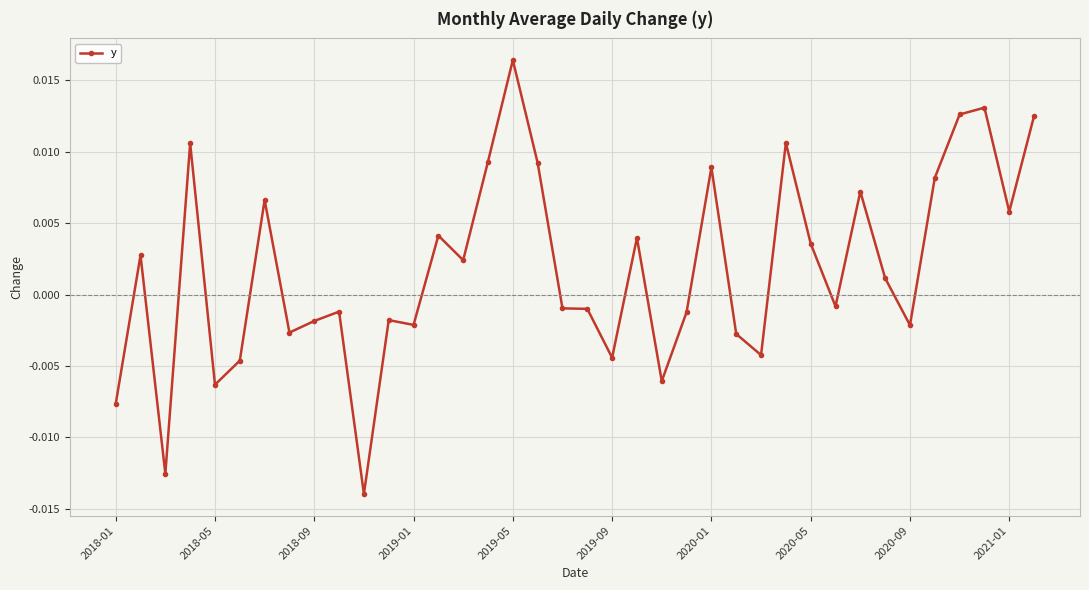

True or false: there are more than 0 points higher than both neighbors.

True